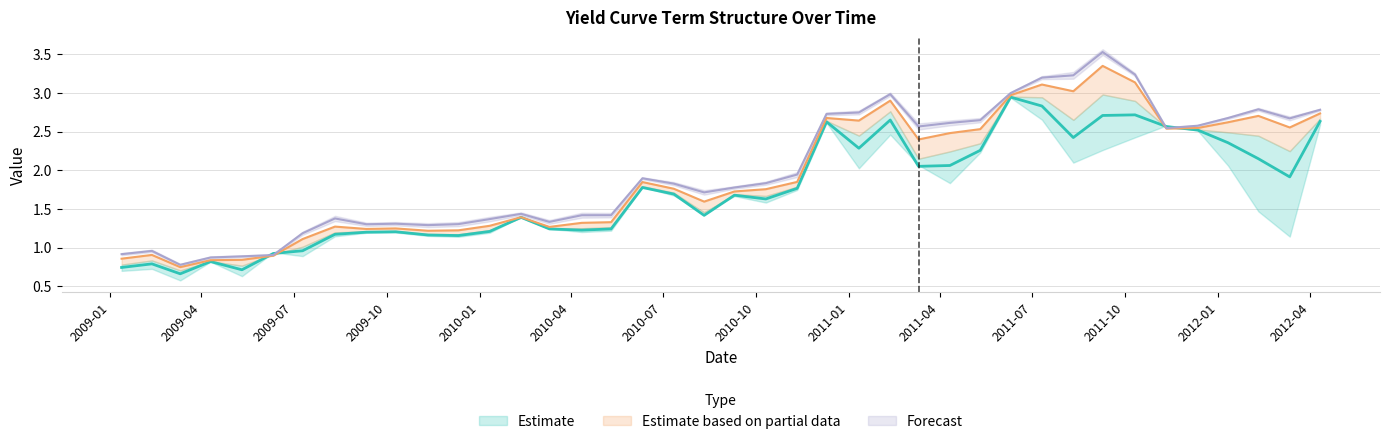

Reading right to left, transcribe all the data shown in this chart.

time-time-2: 2.6	1.9	2.1	2.4	2.5	2.6	2.7	2.7	2.4	2.8	2.9	2.3	2.1	2.1	2.6	2.3	2.6	1.8	1.6	1.7	1.4	1.7	1.8	1.2	1.2	1.2	1.4	1.2	1.2	1.2	1.2	1.2	1.2	1.0	0.9	0.7	0.8	0.7	0.8	0.7
time-time-3: 2.7	2.6	2.7	2.6	2.5	2.5	3.1	3.3	3.0	3.1	3.0	2.5	2.5	2.4	2.9	2.6	2.7	1.8	1.8	1.7	1.6	1.8	1.8	1.3	1.3	1.3	1.4	1.3	1.2	1.2	1.2	1.2	1.3	1.1	0.9	0.8	0.8	0.7	0.9	0.9
time-time-6: 2.8	2.7	2.8	2.7	2.6	2.5	3.2	3.5	3.2	3.2	3.0	2.6	2.6	2.6	3.0	2.7	2.7	1.9	1.8	1.8	1.7	1.8	1.9	1.4	1.4	1.3	1.4	1.4	1.3	1.3	1.3	1.3	1.4	1.2	0.9	0.9	0.9	0.8	1.0	0.9